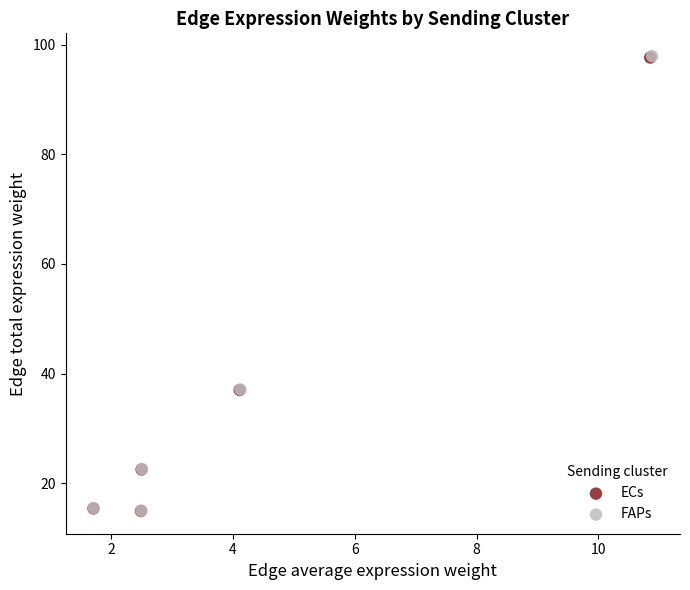

Which series has the widest spread of Y values?

FAPs